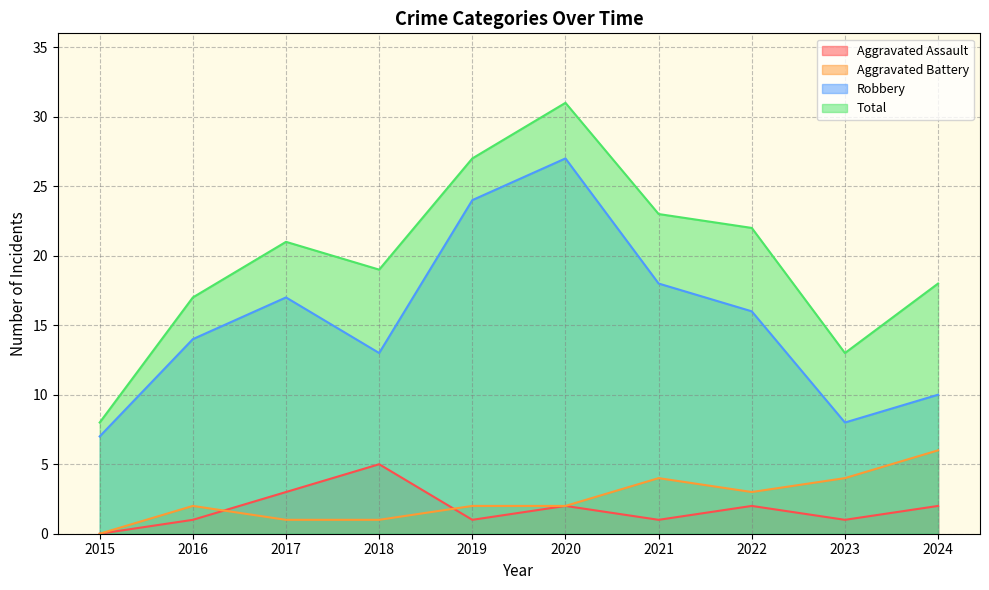

Rank the series by their maximum value, from highest to lowest.

Total, Robbery, Aggravated Battery, Aggravated Assault